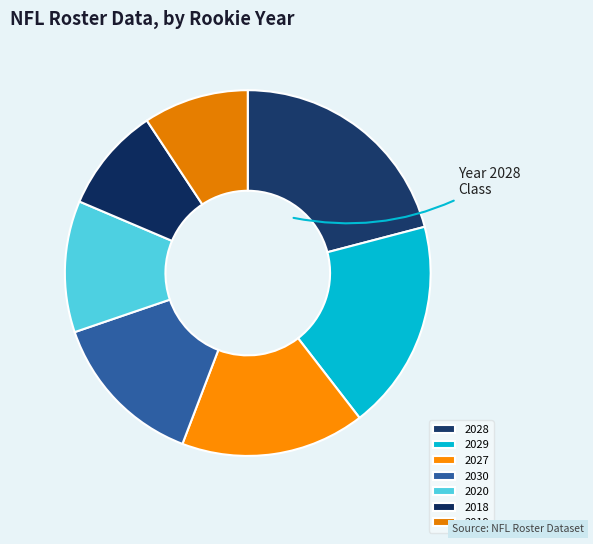

To the nearest percent, what is the difference between the 2018 and 2020 slice percentages?

2%